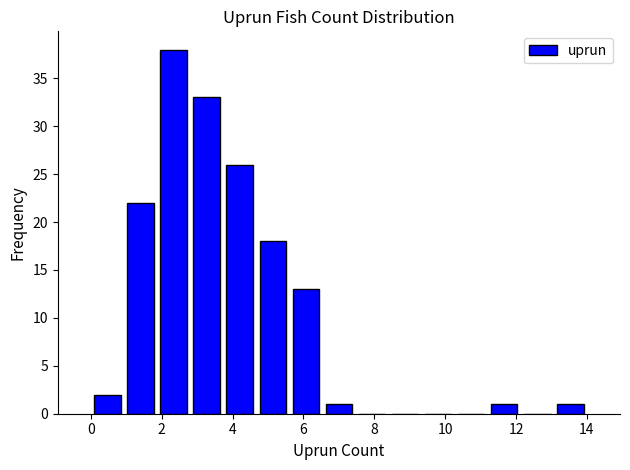

Reading left to right, transcribe this chart: for each bar, give the range it covers on the x-axis and its height. Neither the bar edges nor the heights are printed on the chart, so give them approximately, as read against the axes.

0.0 to 1.0: 2
1.0 to 1.8: 22
1.8 to 2.8: 38
2.8 to 3.8: 33
3.8 to 4.6: 26
4.6 to 5.6: 18
5.6 to 6.6: 13
6.6 to 7.4: 1
7.4 to 8.4: 0
8.4 to 9.4: 0
9.4 to 10.2: 0
10.2 to 11.2: 0
11.2 to 12.2: 1
12.2 to 13.0: 0
13.0 to 14.0: 1